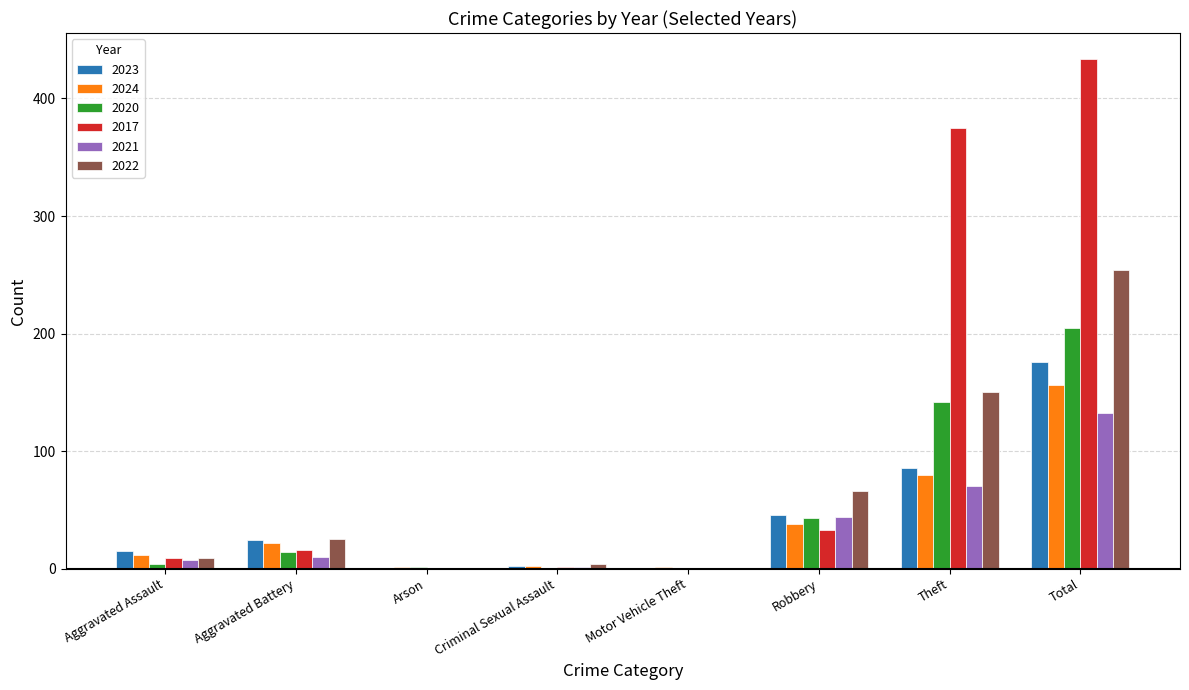

True or false: 2021 has a value of 44 at Theft.

False